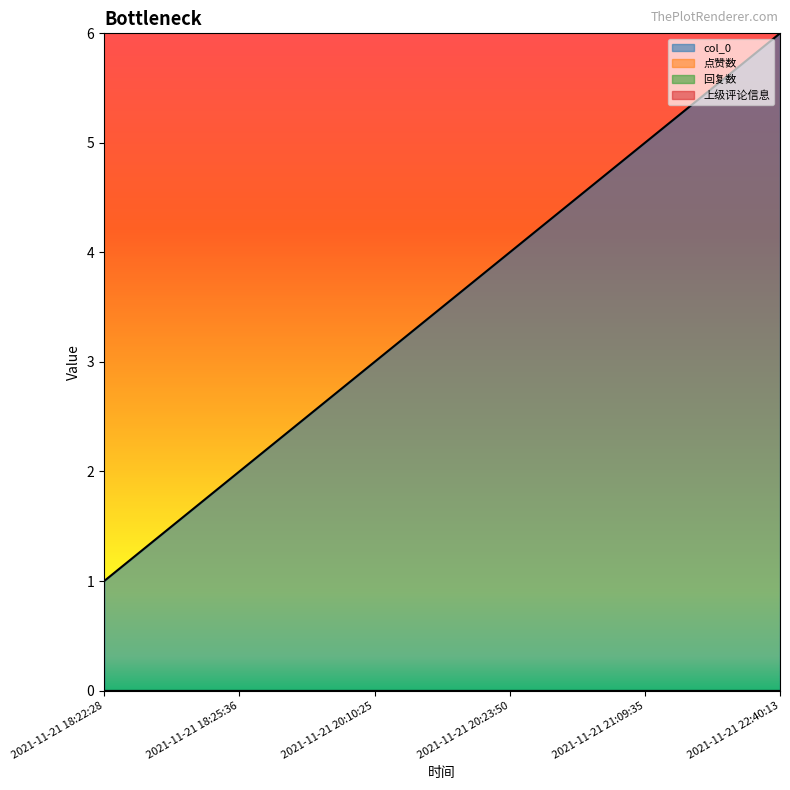

What is the difference between the highest and lowest values at 2021-11-21 18:25:36?

2